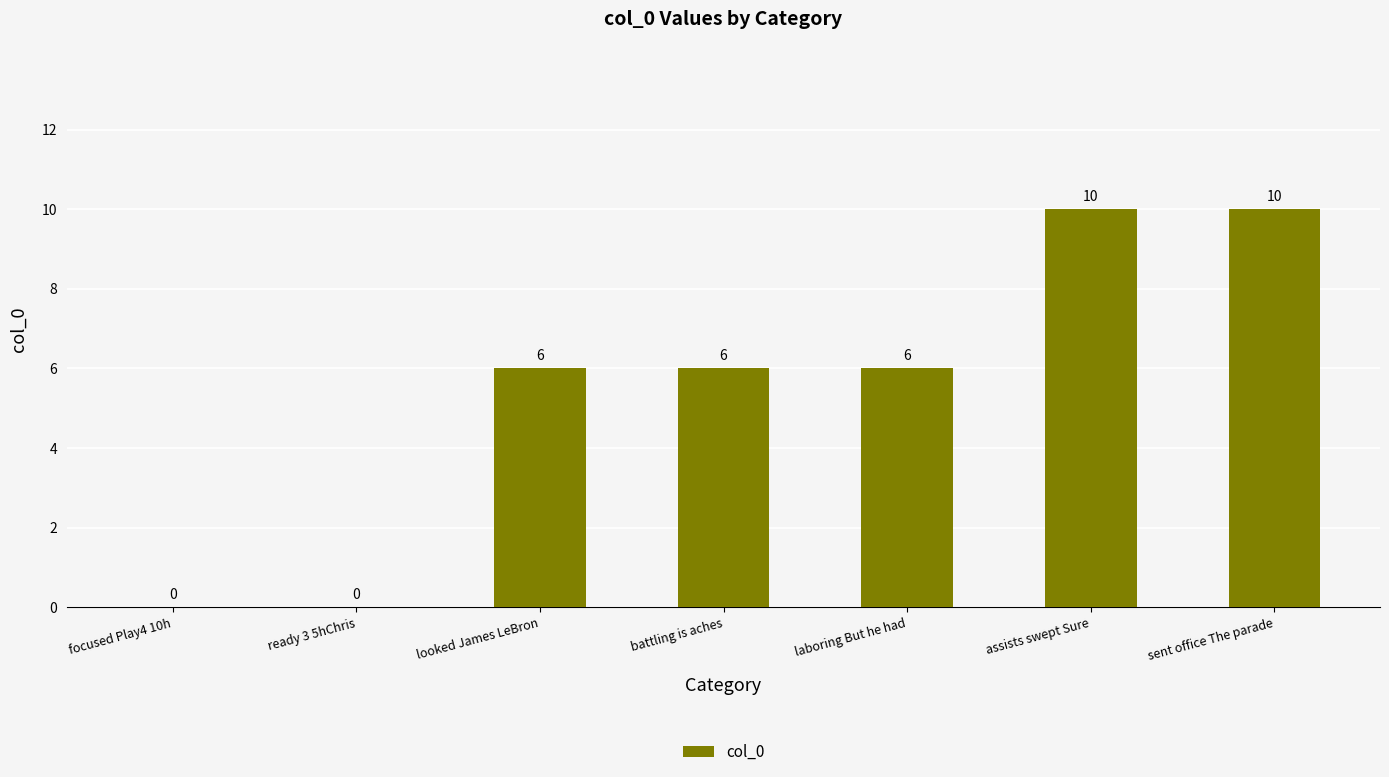

What is the greatest value displayed?

10